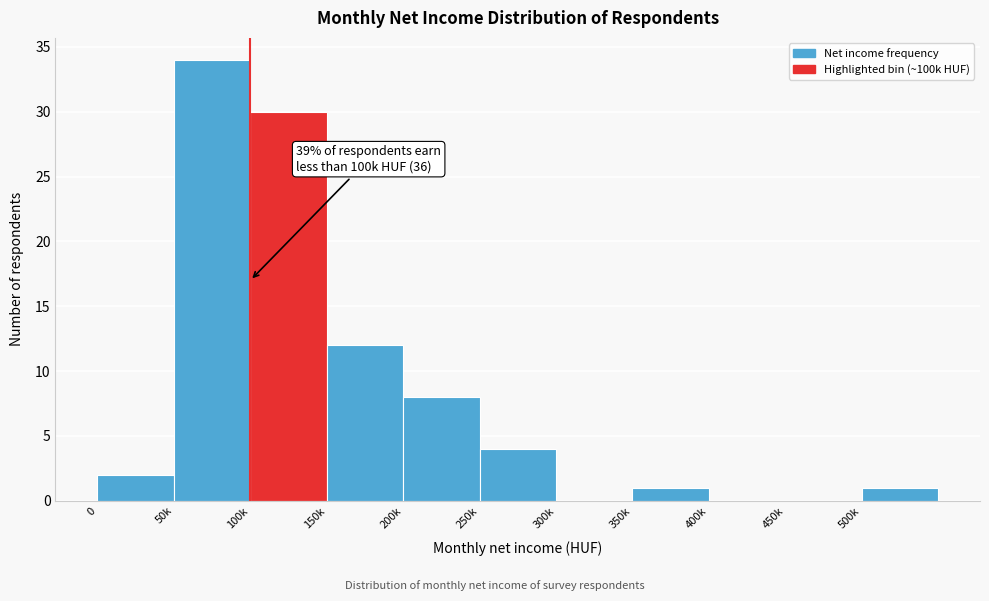

Reading left to right, extract all data points from this chart.

0=2	50k=34	100k=30	150k=12	200k=8	250k=4	300k=0	350k=1	400k=0	450k=0	500k=1